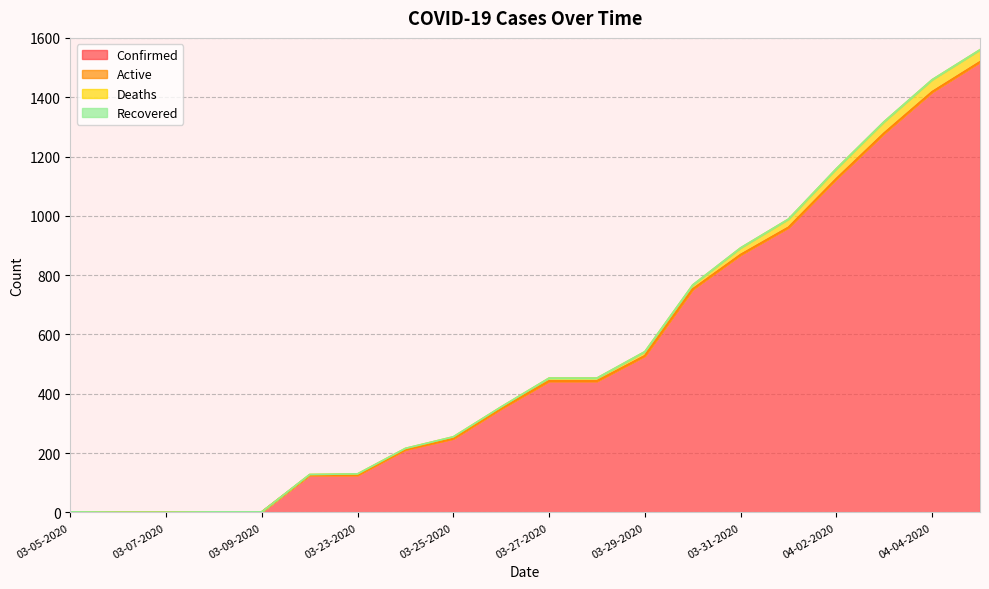

How many data points in Confirmed are above 443?

8